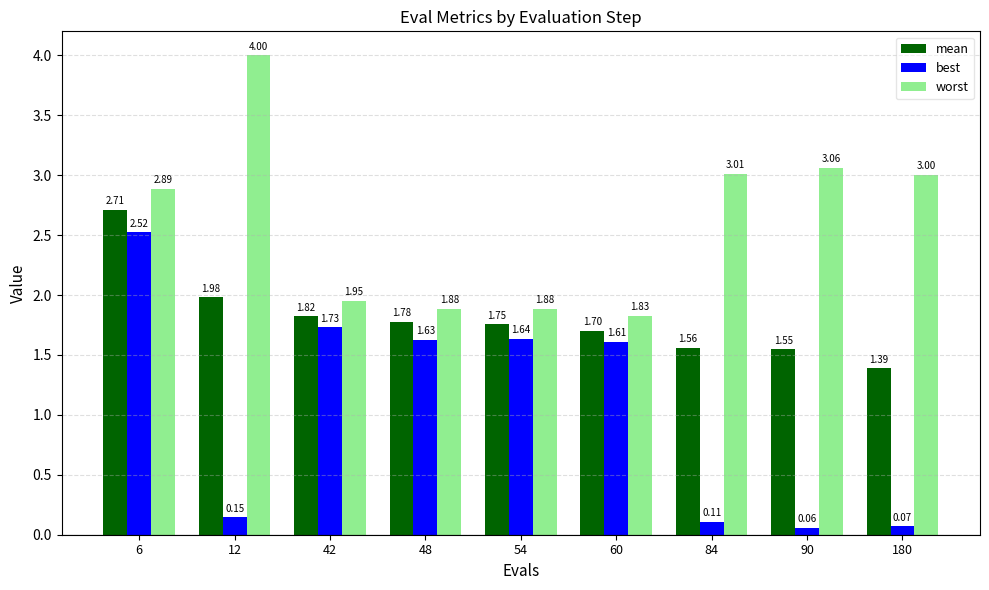

At how many categories does at least one series exceed 1?

9